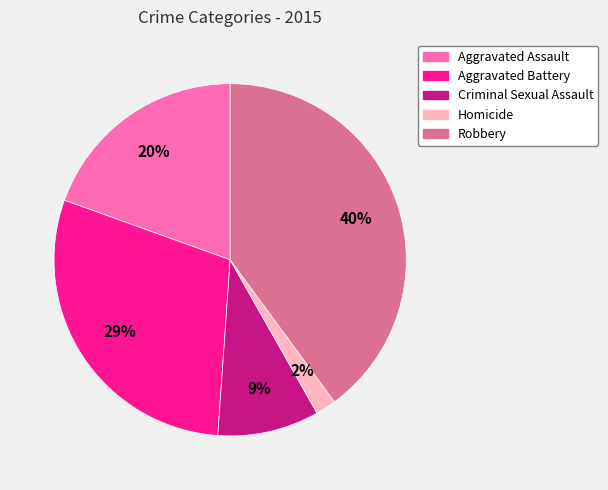

Rank the categories by value from highest to lowest.

Robbery, Aggravated Battery, Aggravated Assault, Criminal Sexual Assault, Homicide